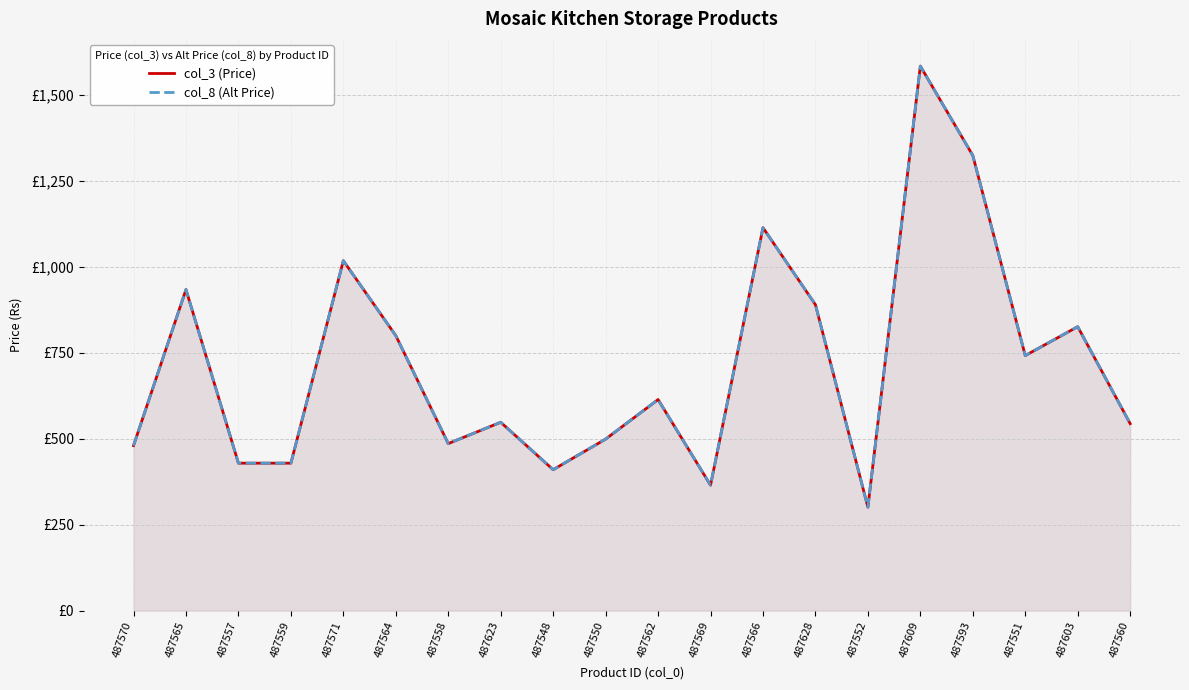

At which category is the sum across all series the highest?

487609